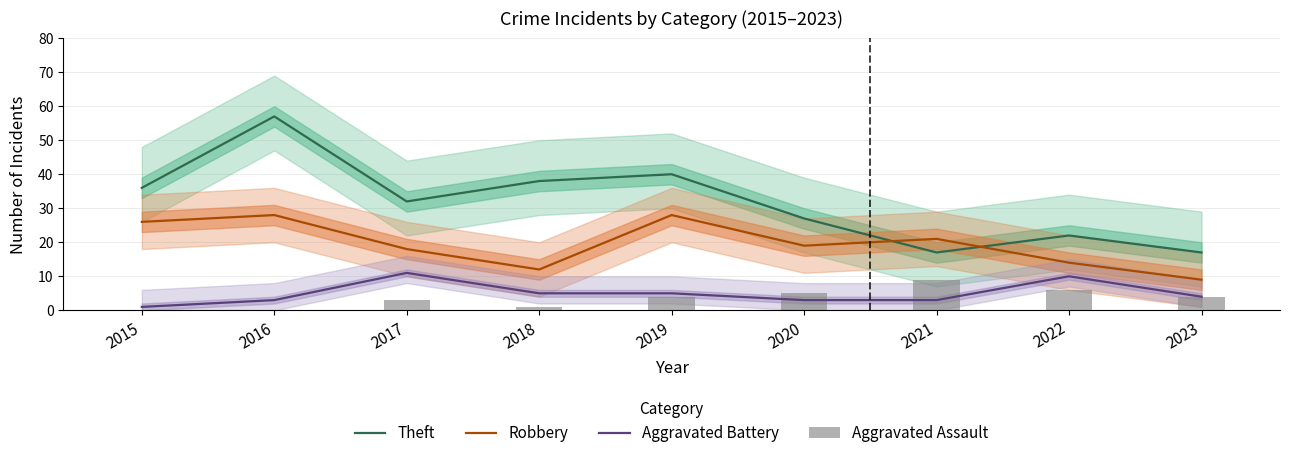

What is the average value of the Robbery series?

19